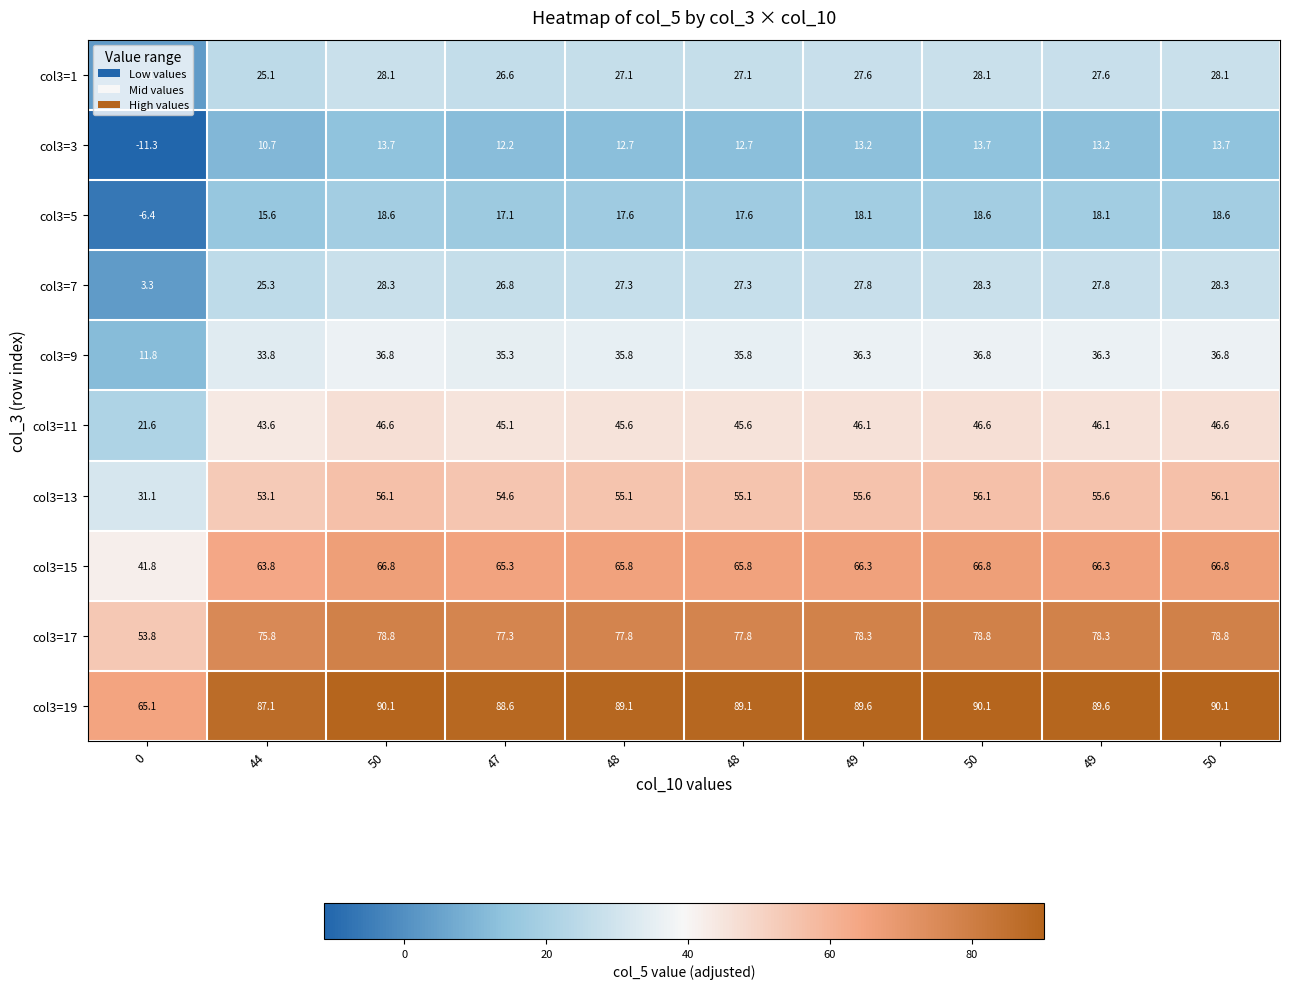

How many values in the col3=13 series are below 55?

3